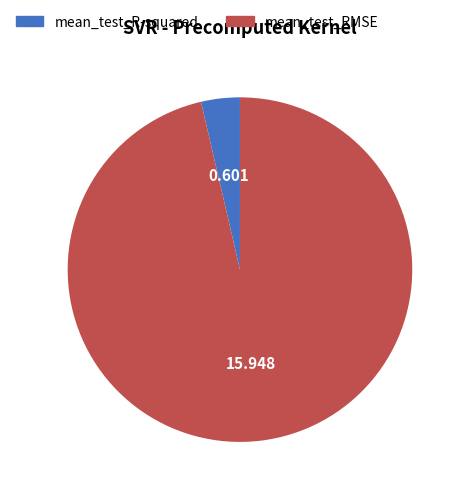

Which has a higher value, mean_test_RMSE or mean_test_R-squared?

mean_test_RMSE